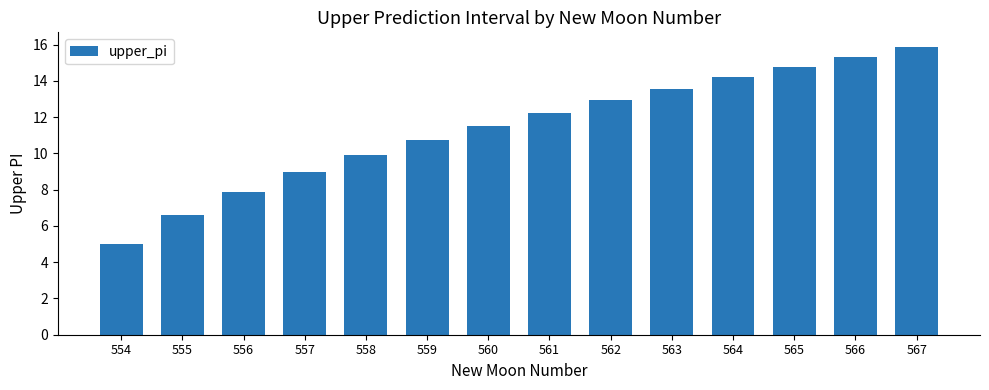

Reading left to right, list all the values displayed in this chart.

5.0	6.6	7.9	9.0	9.9	10.7	11.5	12.3	12.9	13.6	14.2	14.8	15.3	15.9